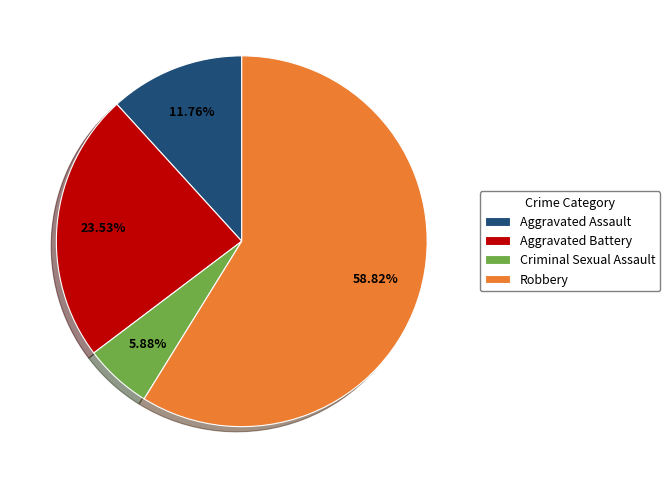

Which category has the smallest portion of the pie?

Criminal Sexual Assault